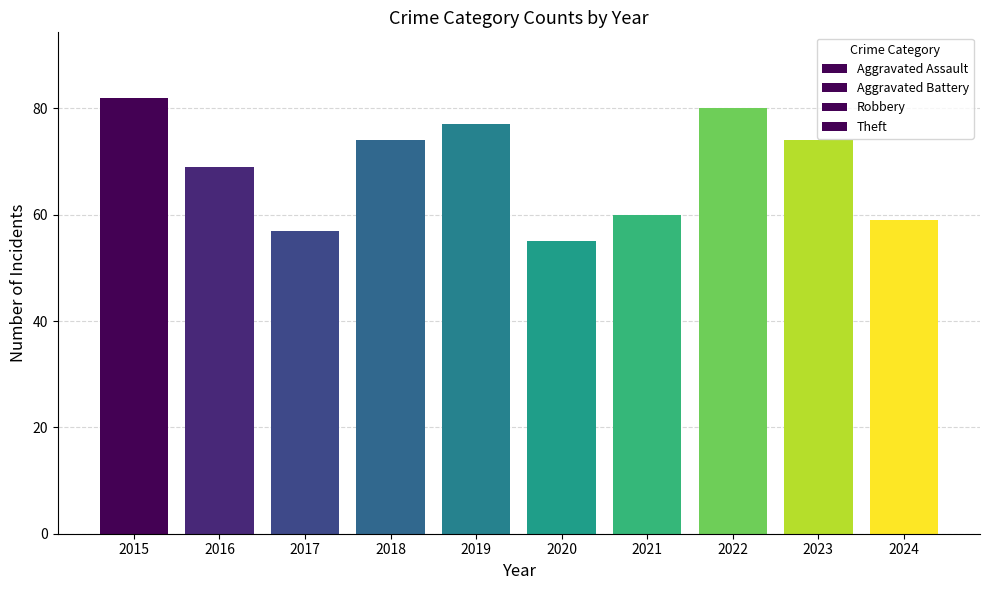

The value of Theft at 2020 is 32. True or false?

True